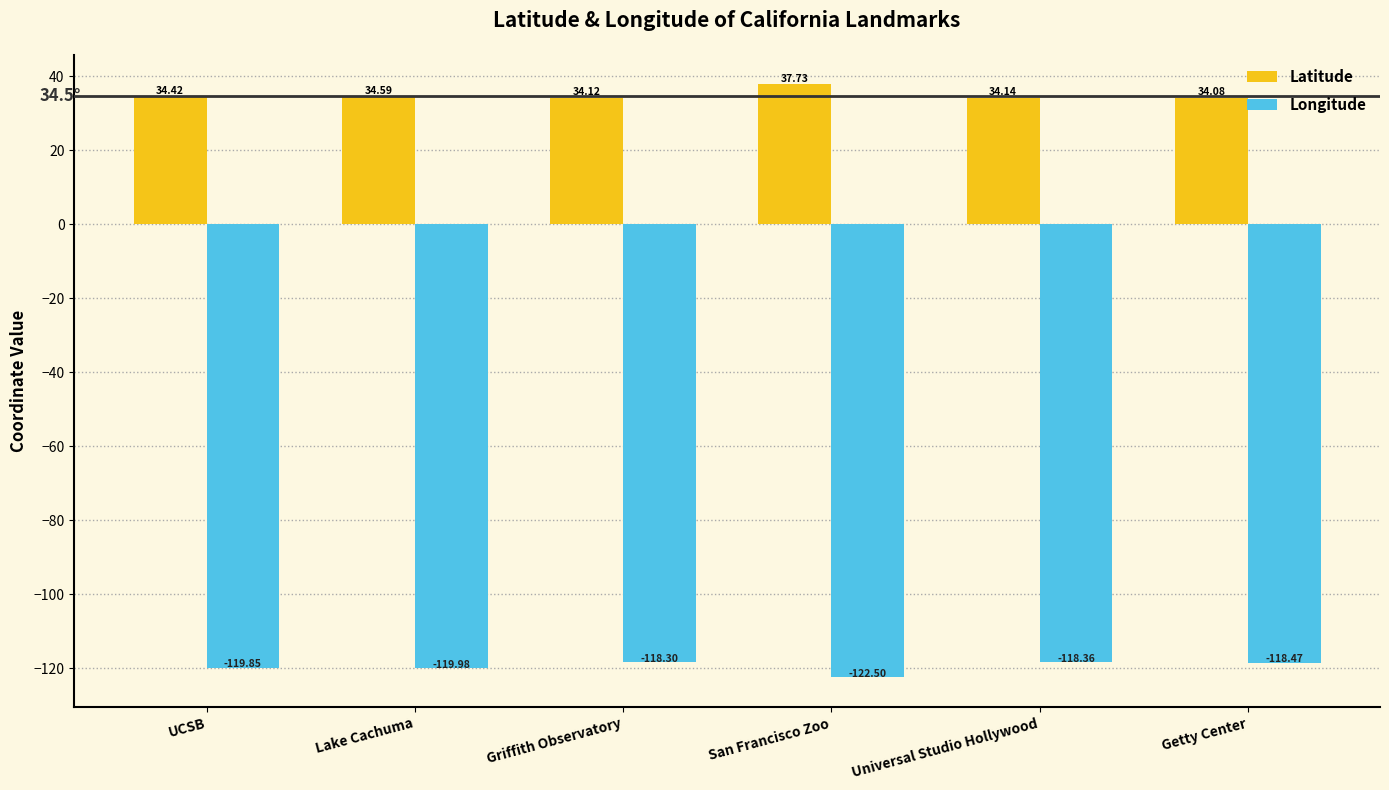

Which series has the largest total across all categories?

Latitude